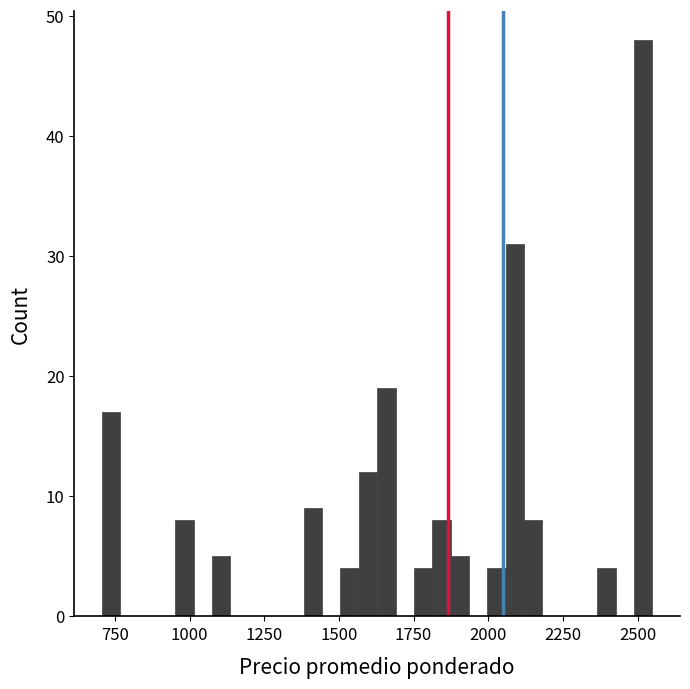

Around what value on the x-axis is the tallest bar? Give the approximate position of its centre, as read against the axis.

2500